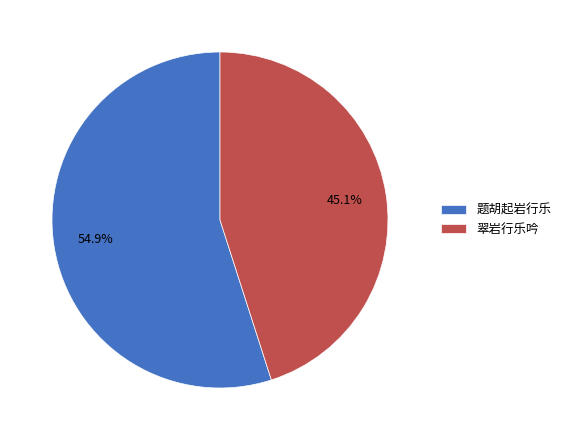

How many slices are in this pie chart?

2